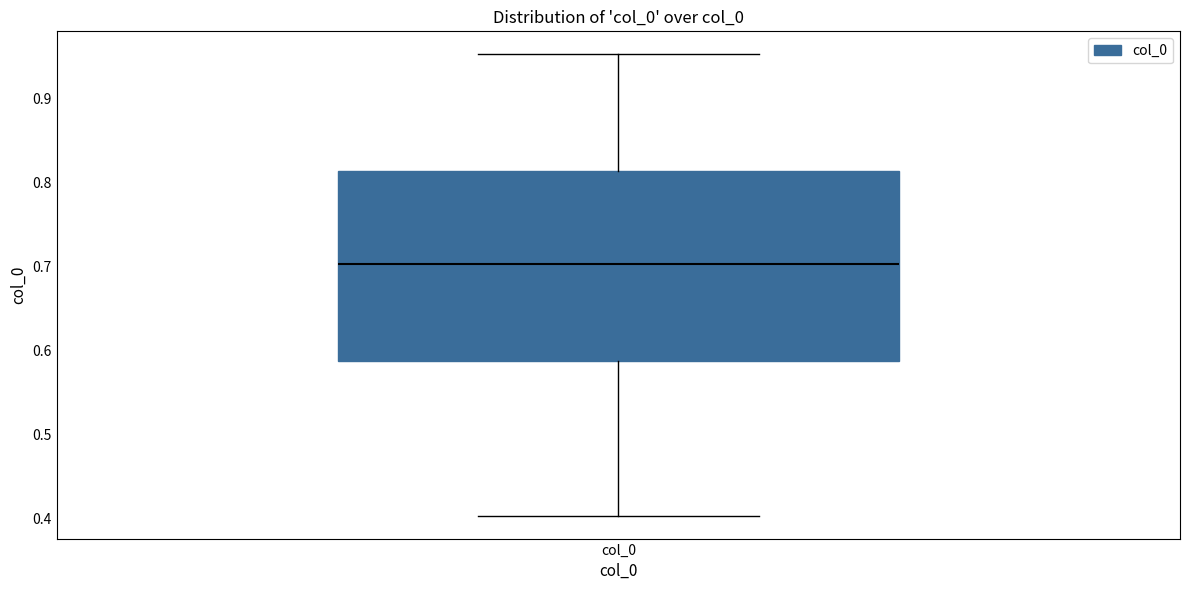

Read this box plot against the y-axis: the position of the median line, the range covered by the box, and the ends of both whiskers. The values are not printed on the chart, so give them approximately, as read against the axis.

median 0.70, box 0.59 to 0.81, whiskers 0.40 to 0.95